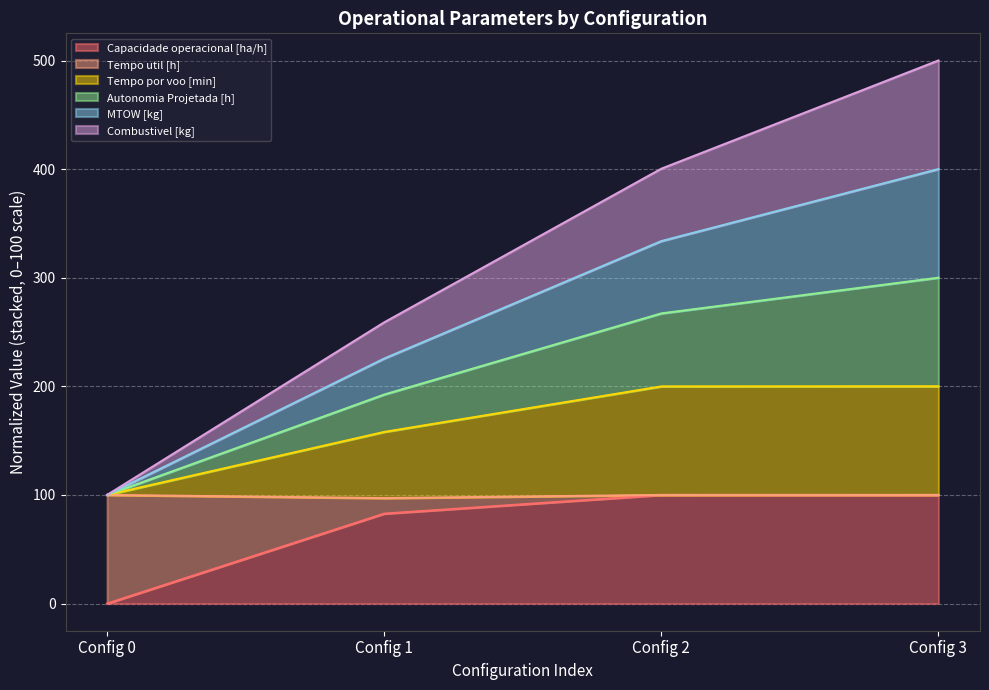

At which category is the sum across all series the highest?

Config 3